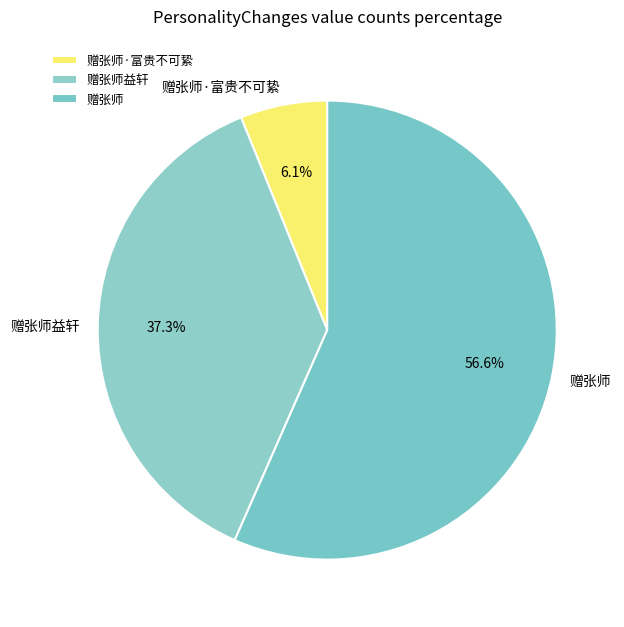

Count the number of slices in the pie.

3